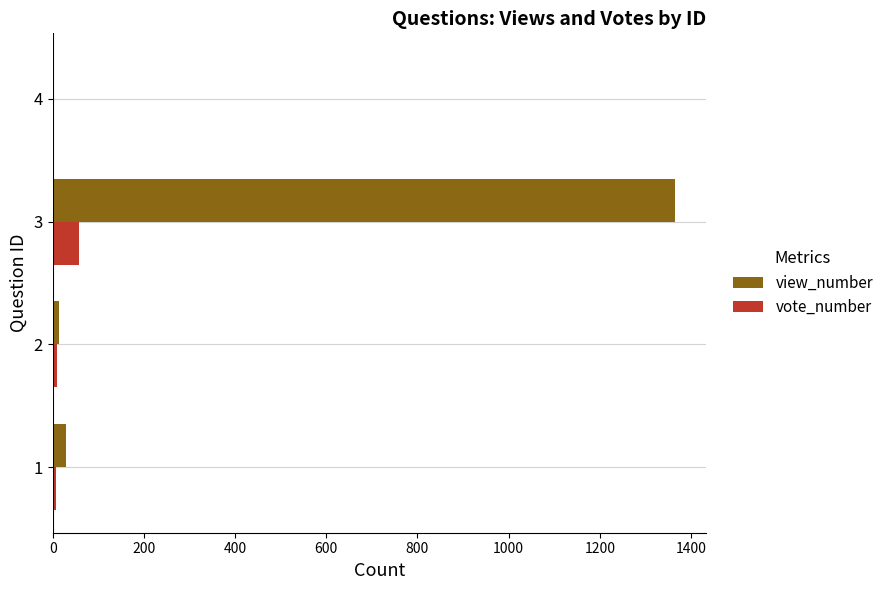

What is the average value of the vote_number series?

18